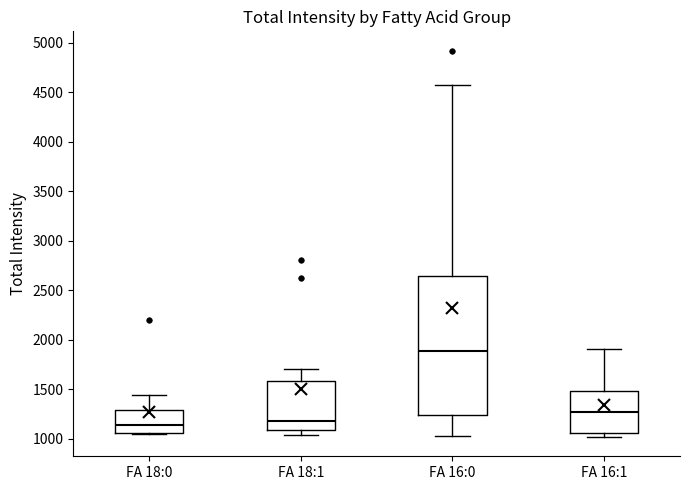

Reading left to right, transcribe this box plot: for each box, give where its median line is, the range the box spans, and where its two whiskers end, as read against the y-axis. The values are not printed on the chart, so give them approximately, as read against the axis.

FA 18:0: median 1150, box 1050 to 1300, whiskers 1050 to 1450
FA 18:1: median 1200, box 1100 to 1600, whiskers 1050 to 1700
FA 16:0: median 1900, box 1250 to 2650, whiskers 1050 to 4550
FA 16:1: median 1250, box 1050 to 1500, whiskers 1000 to 1900